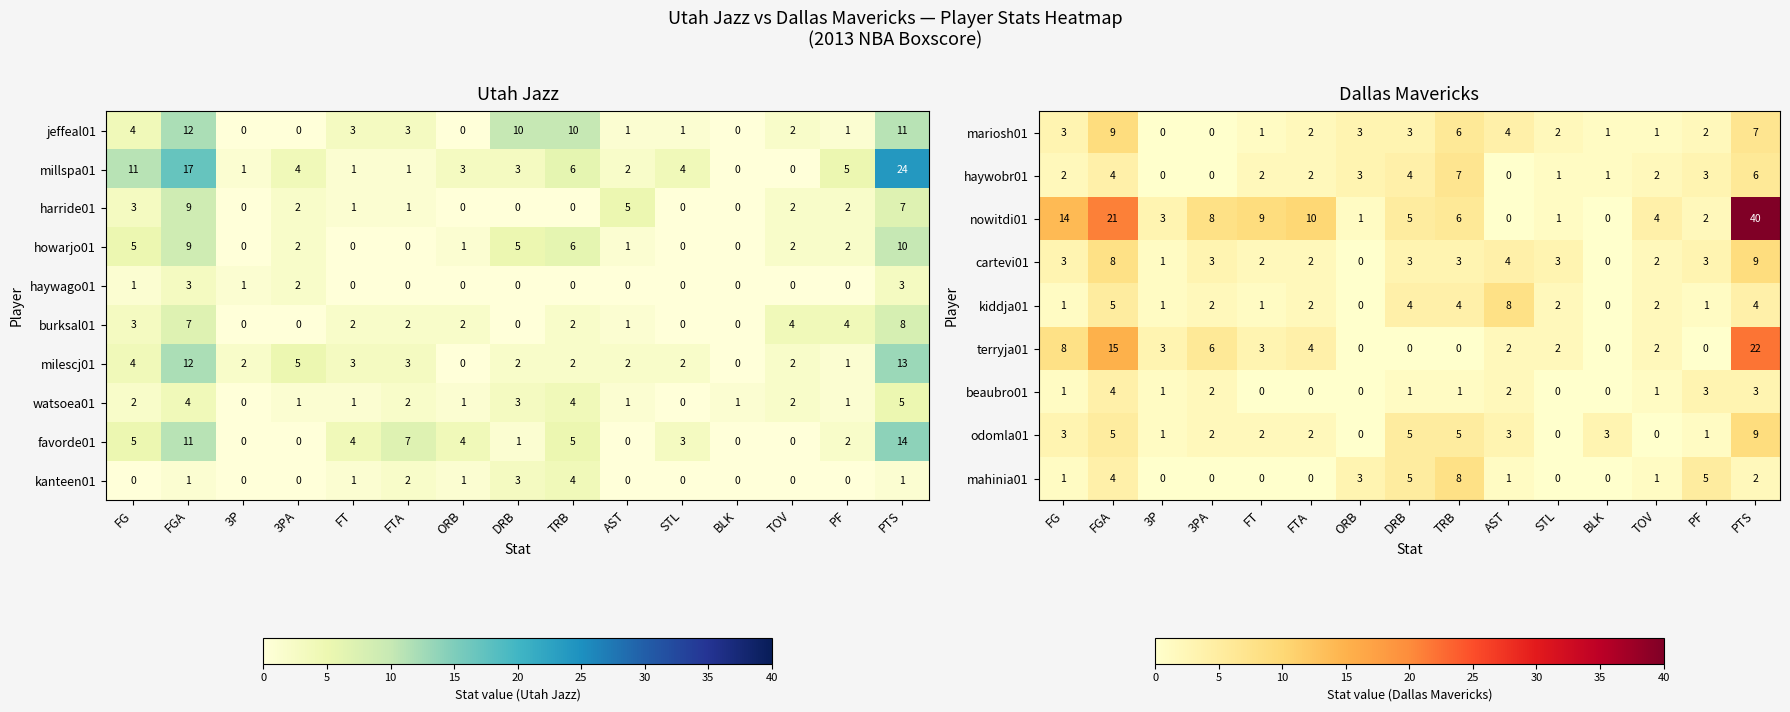

Where is terryja01 nearest to the value 11?

FG